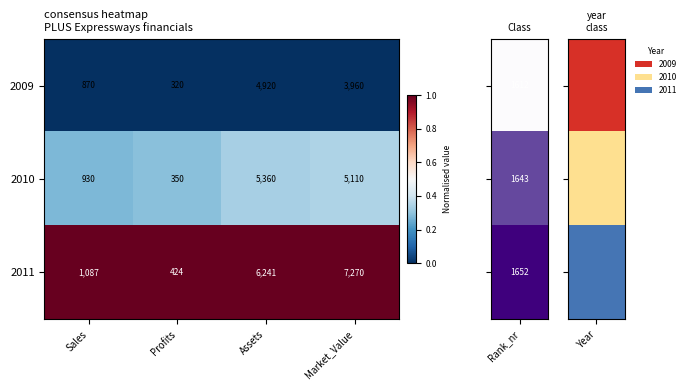

Reading left to right, extract all data points from this chart.

2009: Sales=870	Profits=320	Assets=4920	Market_Value=3960
2010: Sales=930	Profits=350	Assets=5360	Market_Value=5110
2011: Sales=1087	Profits=424	Assets=6241	Market_Value=7270